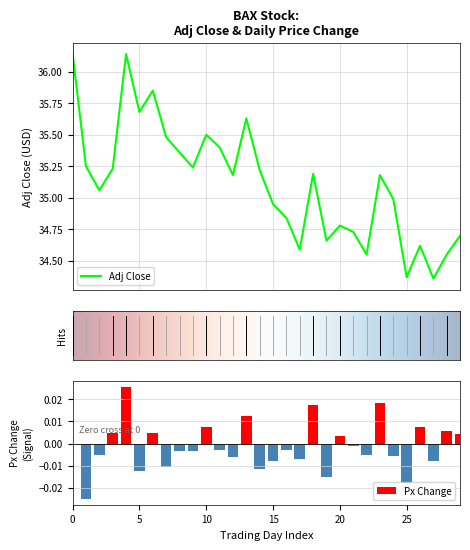

Which series has the largest range (max minus min)?

Adj Close